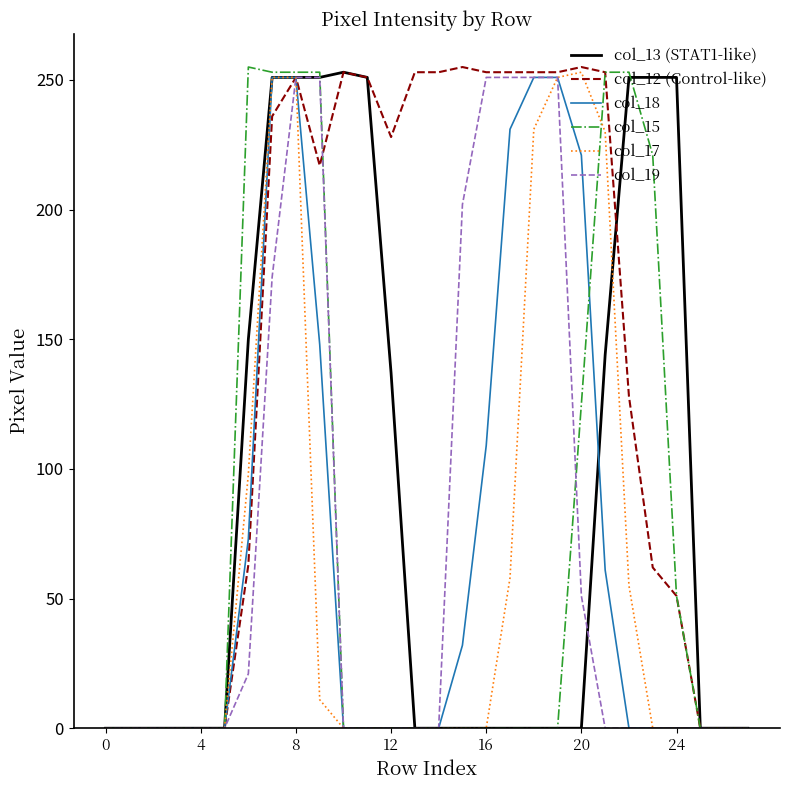

What is the highest value of the col_15 series?

255